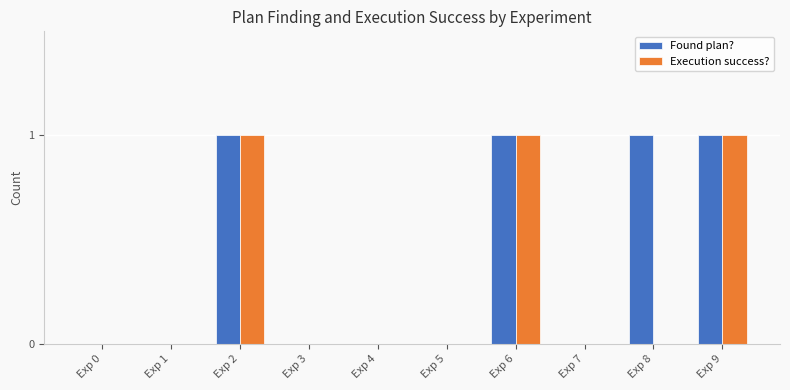

What are all the series names shown in the legend?

Found plan?, Execution success?